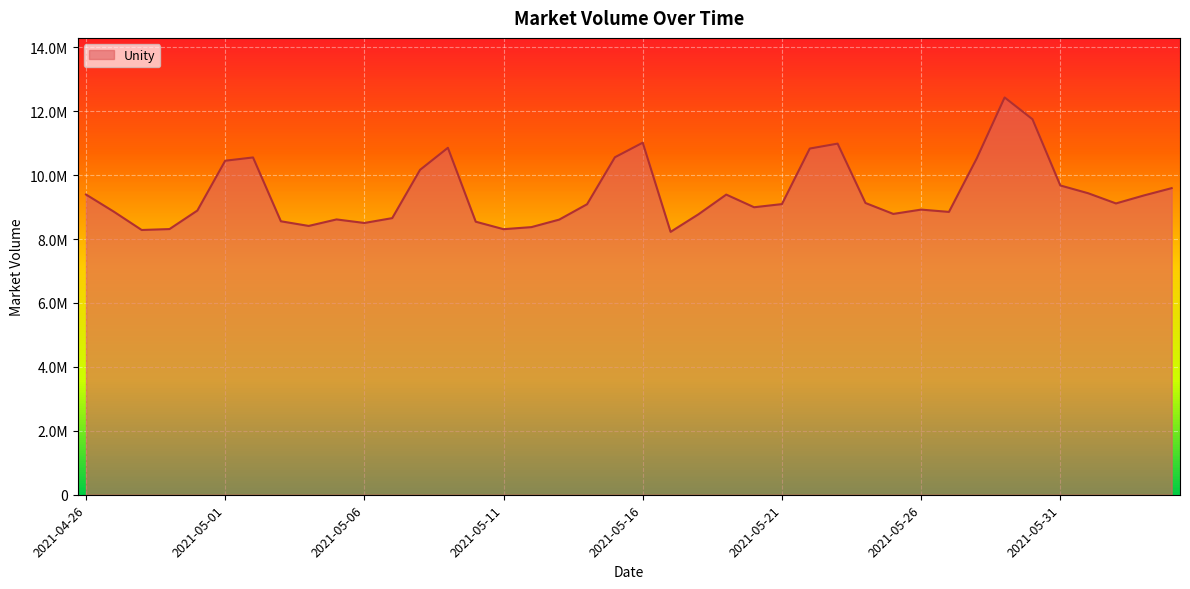

Is it true that the value at 28 is 9129642?

True